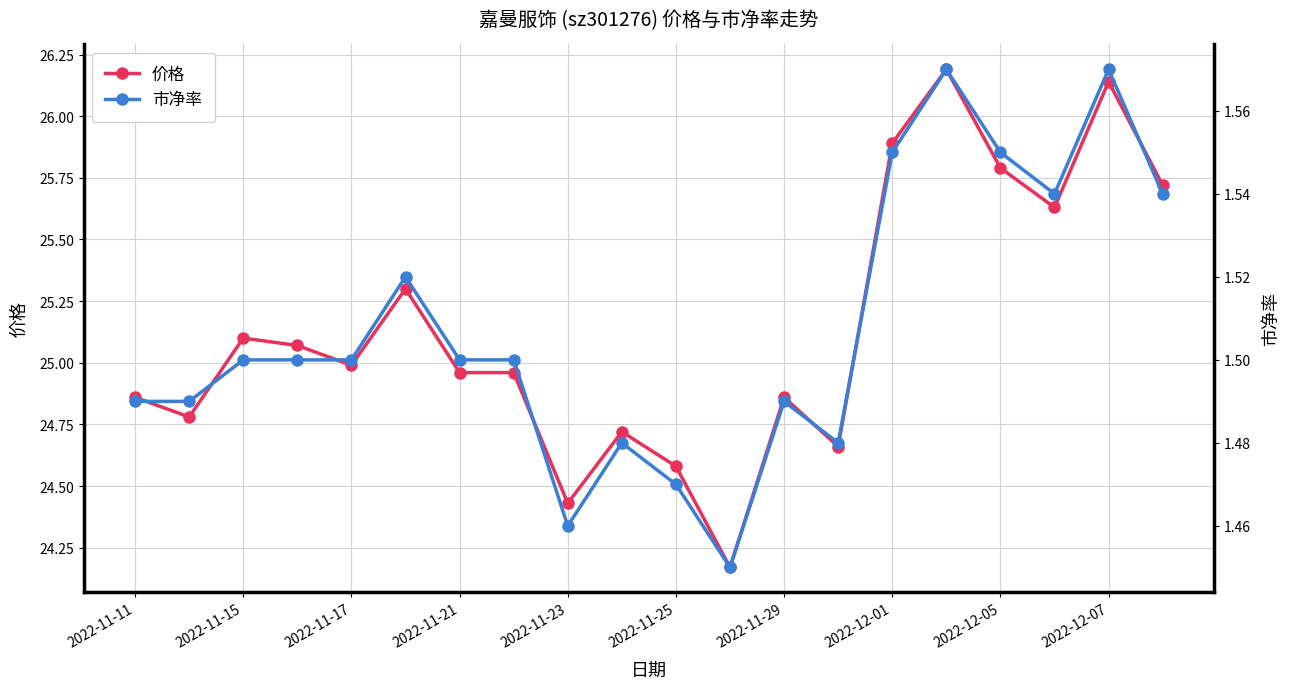

True or false: 价格 has more than 2 points higher than both neighbors.

True